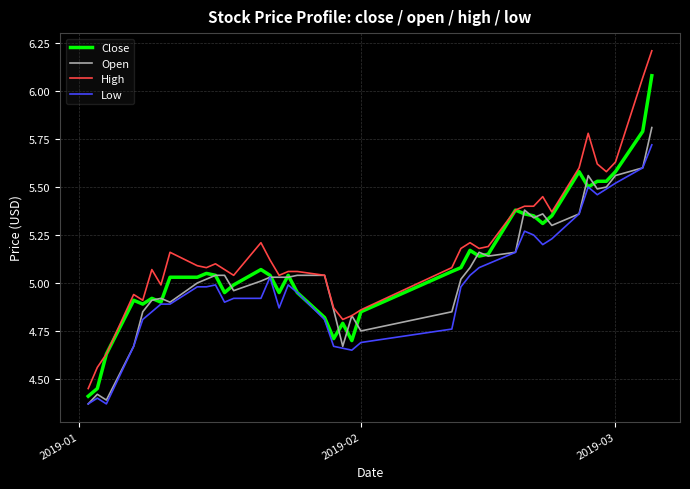

Which series has the largest range (max minus min)?

High